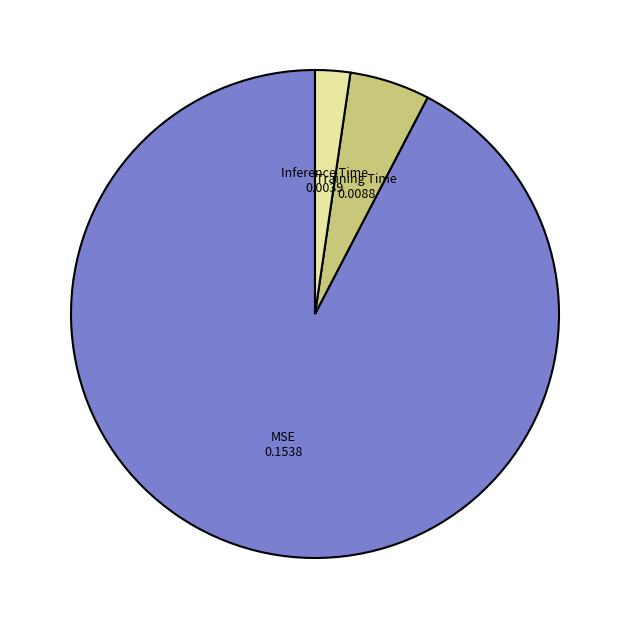

Which category has the smallest portion of the pie?

Inference Time